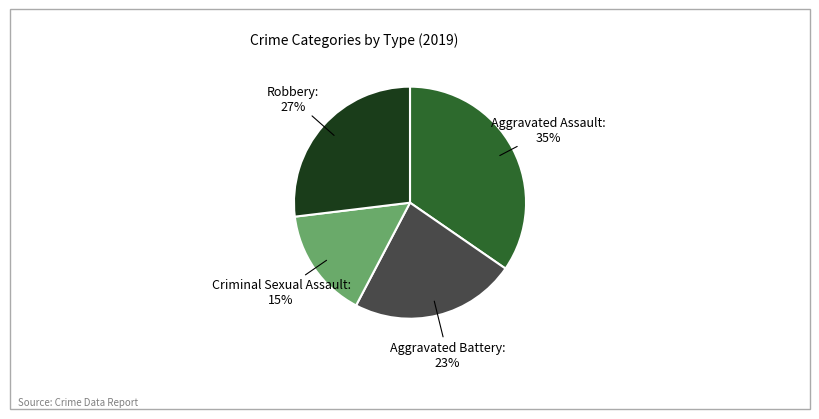

Is the sum of Robbery and Aggravated Assault greater than half?

Yes